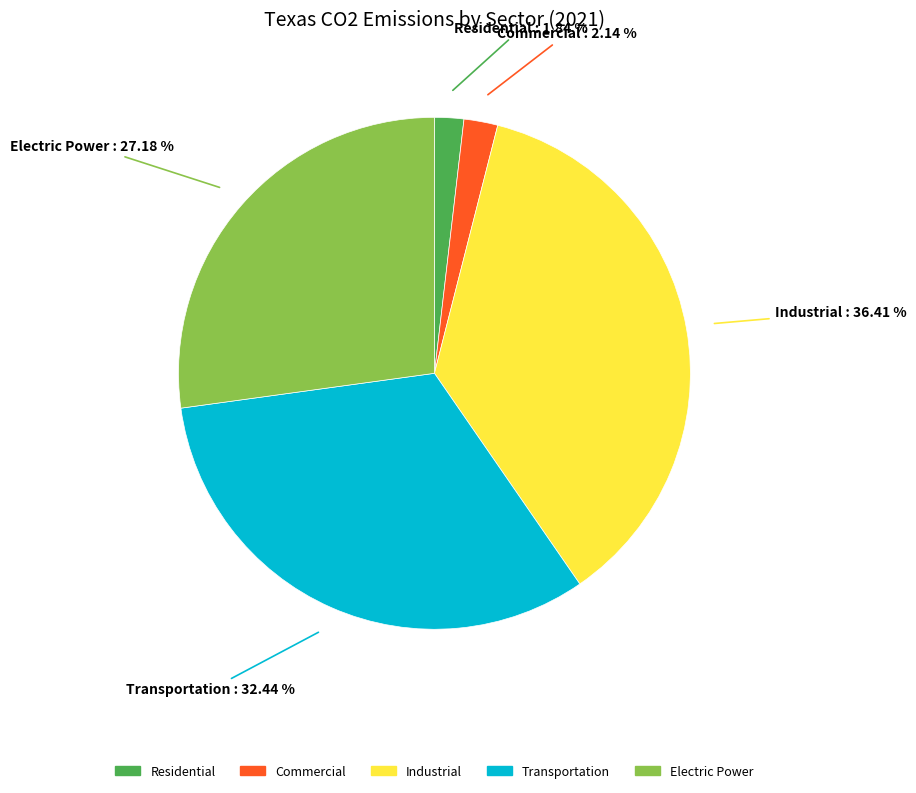

Which has a higher value, Industrial or Transportation?

Industrial